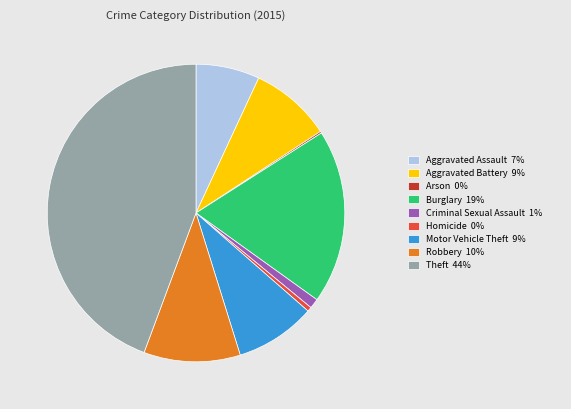

Is there a majority slice in this chart?

No